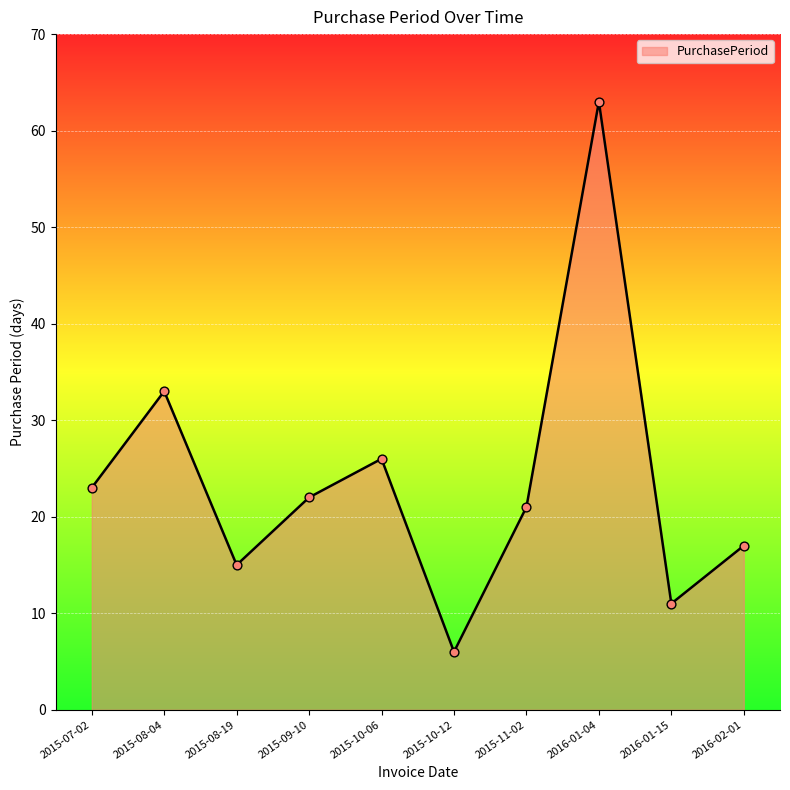

Which has a higher value, 2015-08-04 or 2015-10-12?

2015-08-04